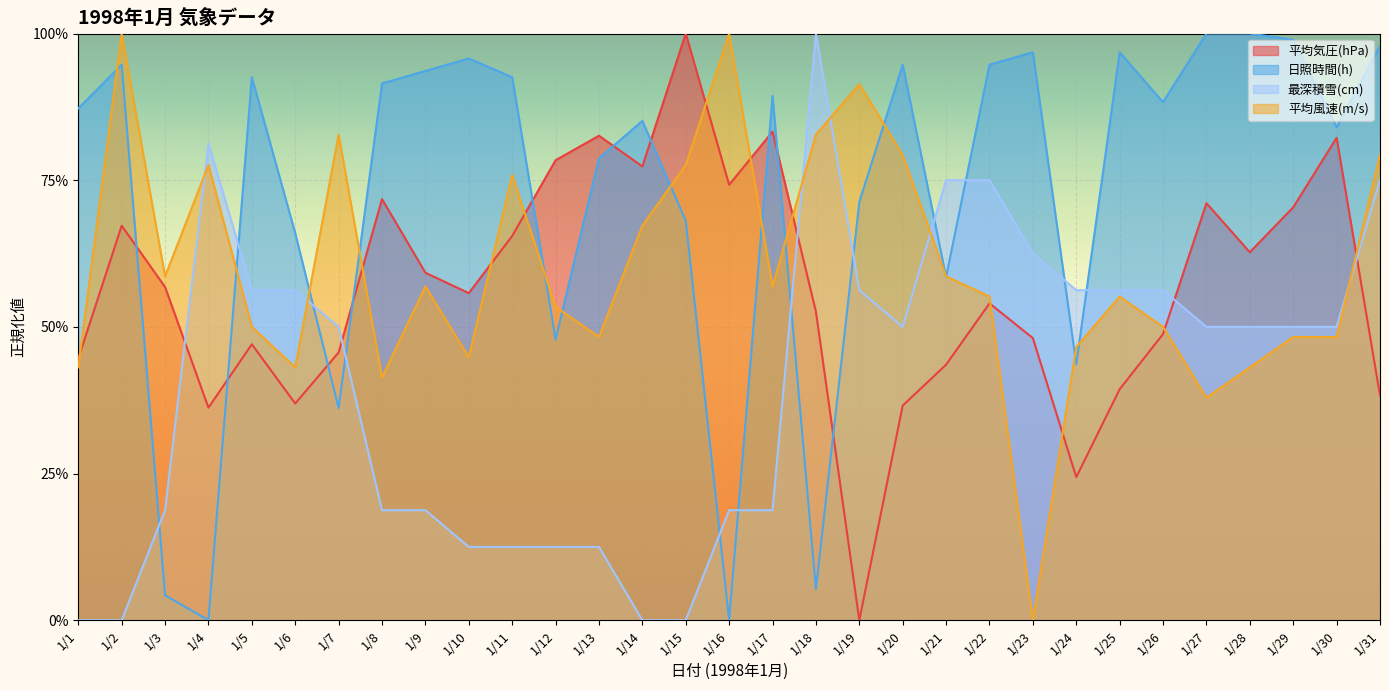

Where is 平均気圧(hPa) nearest to the value 0?

1/19